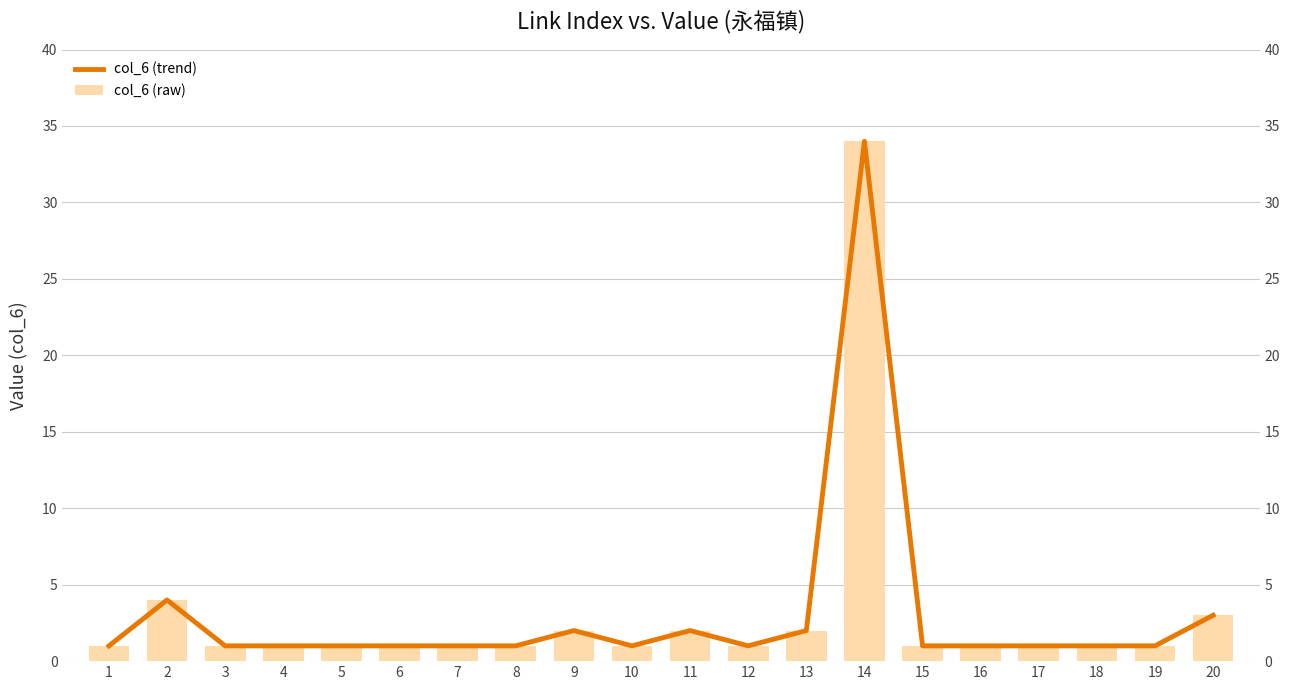

Rank the categories by col_6 (raw) value from lowest to highest.

1, 3, 4, 5, 6, 7, 8, 10, 12, 15, 16, 17, 18, 19, 9, 11, 13, 20, 2, 14